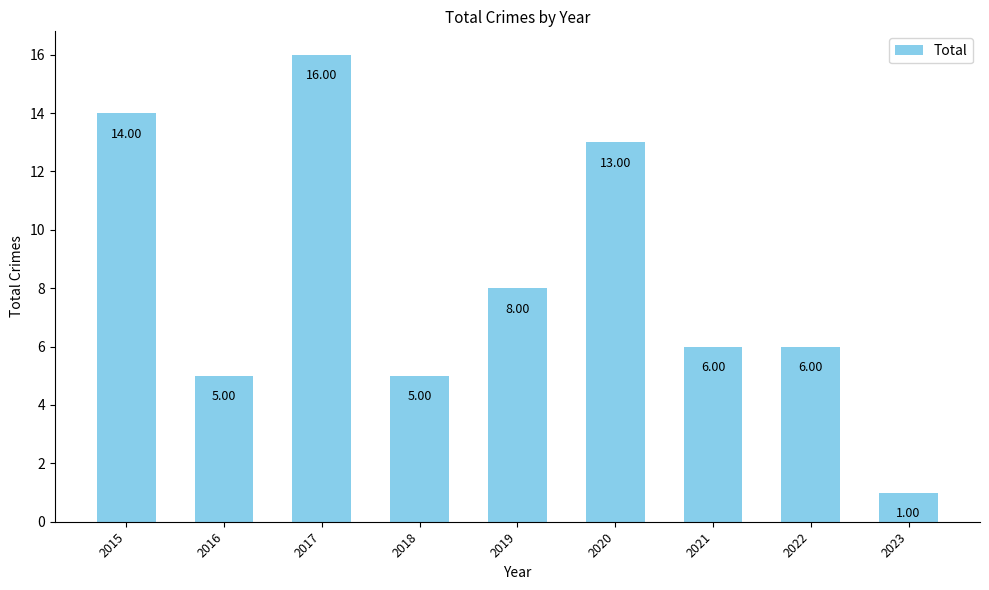

Is it true that the value at 2015 is 14?

True